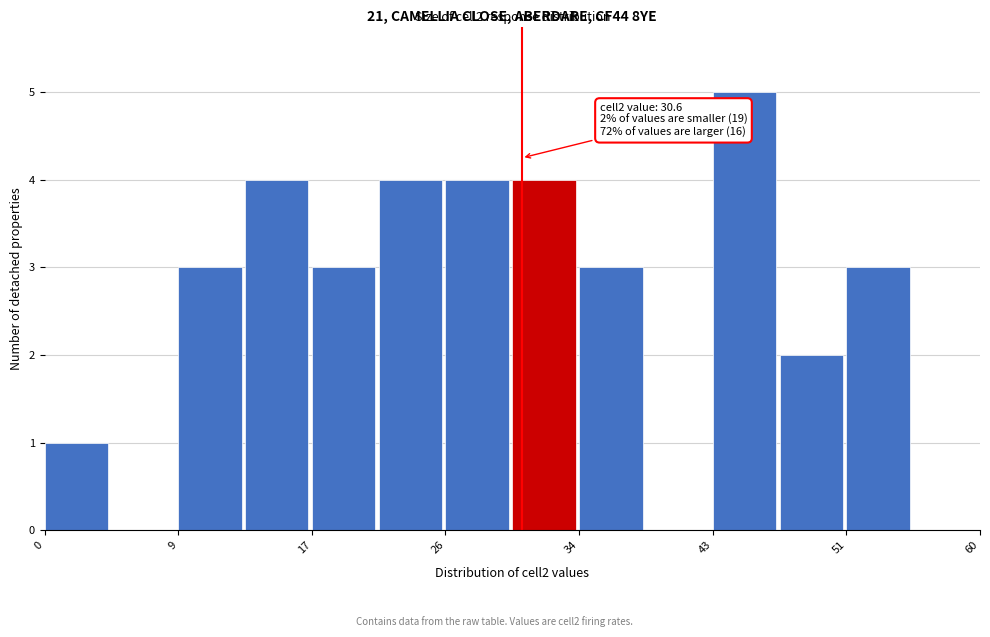

Over which range of the x-axis is the bar tallest?

43 to 47